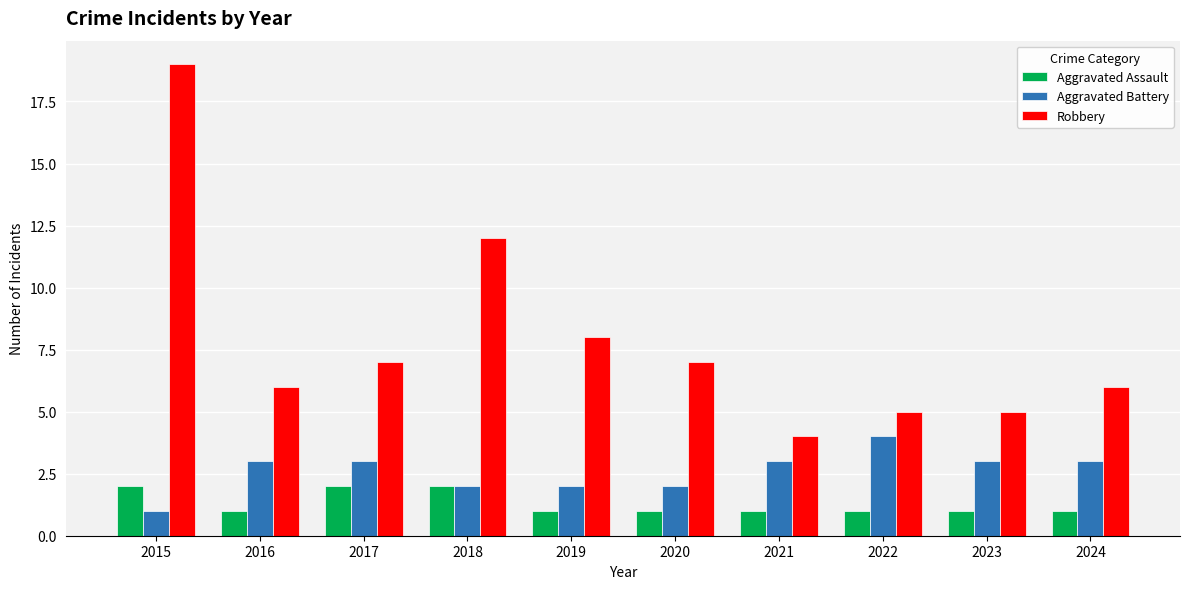

What is the greatest value displayed?

19